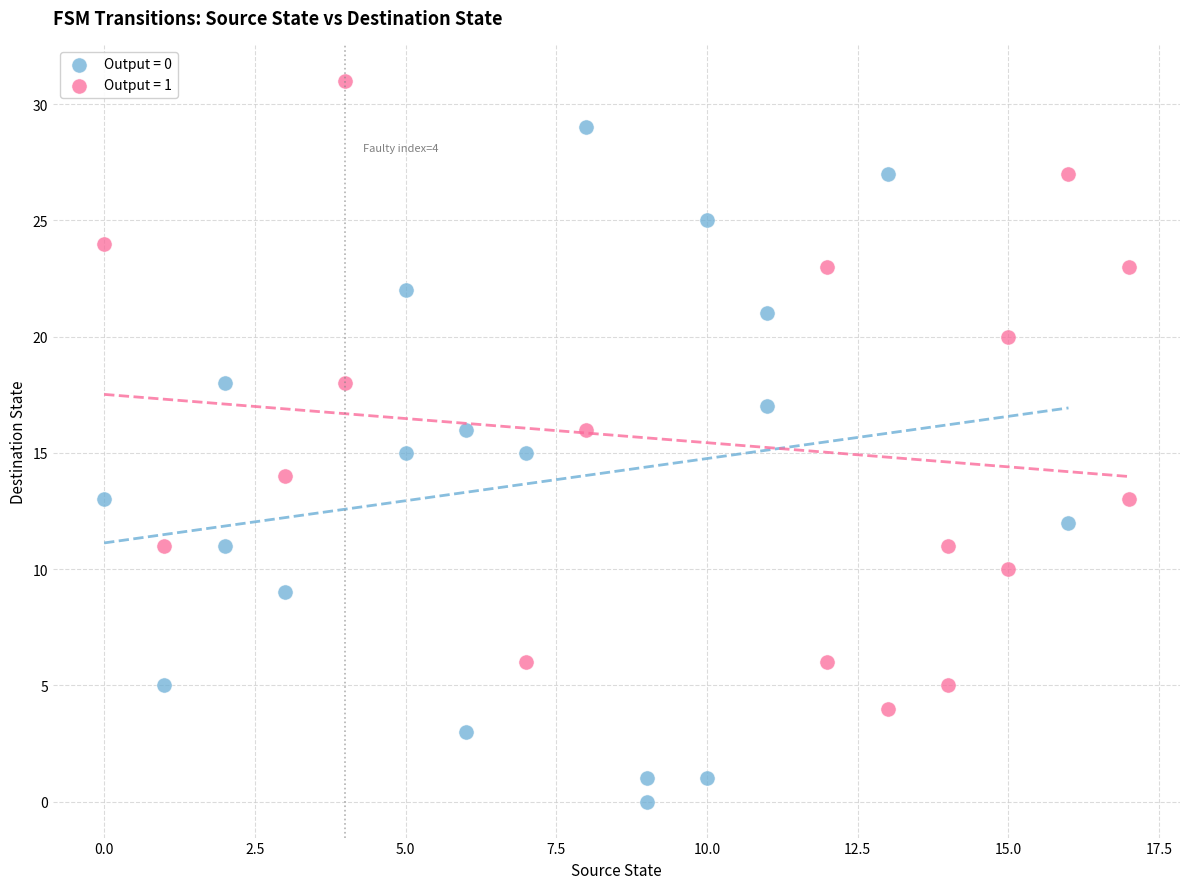

Which series has the largest Y range (max minus min)?

Output = 0